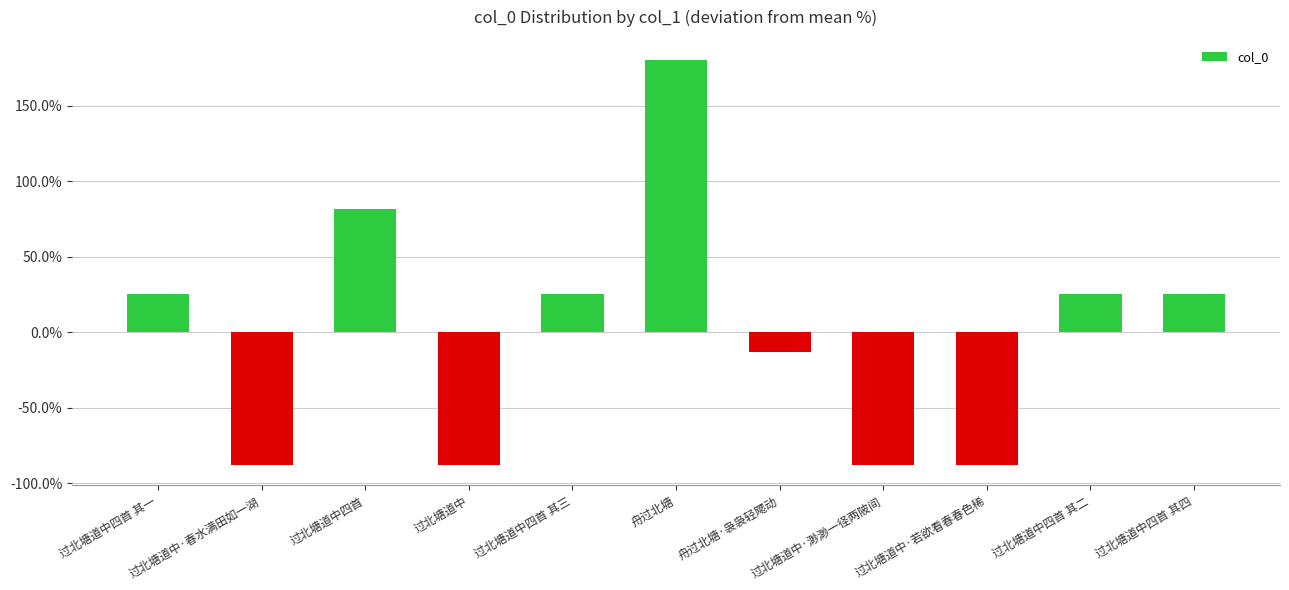

Are the bars horizontal?

No